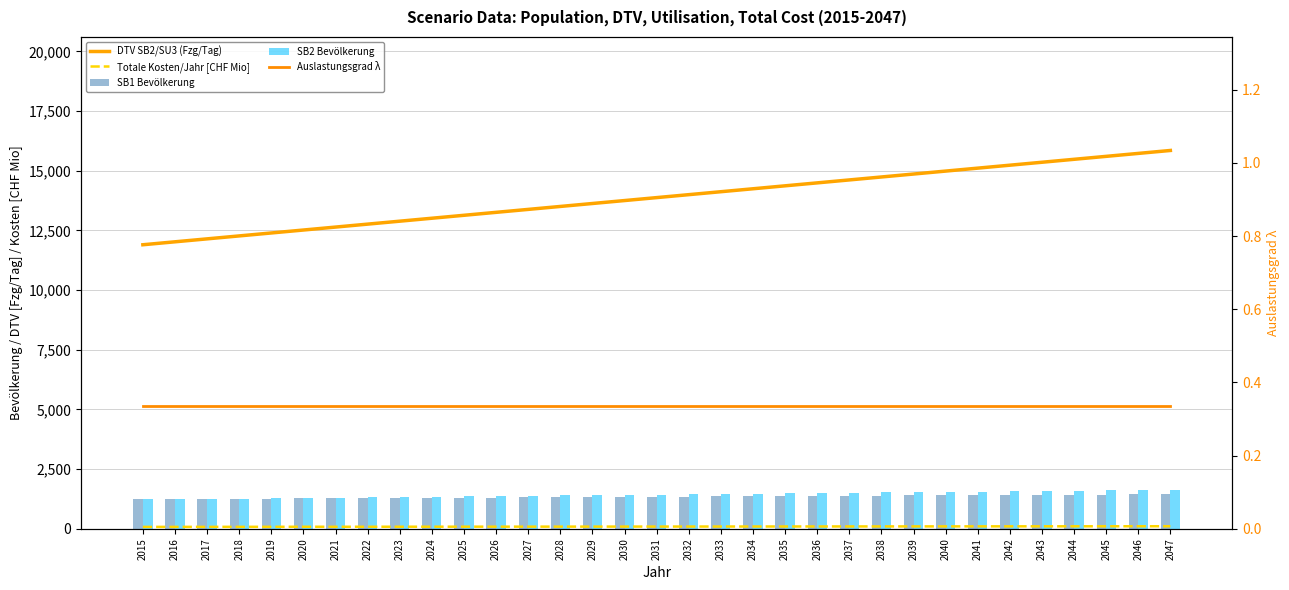

What is the total value across all series at 2020?

15171.9